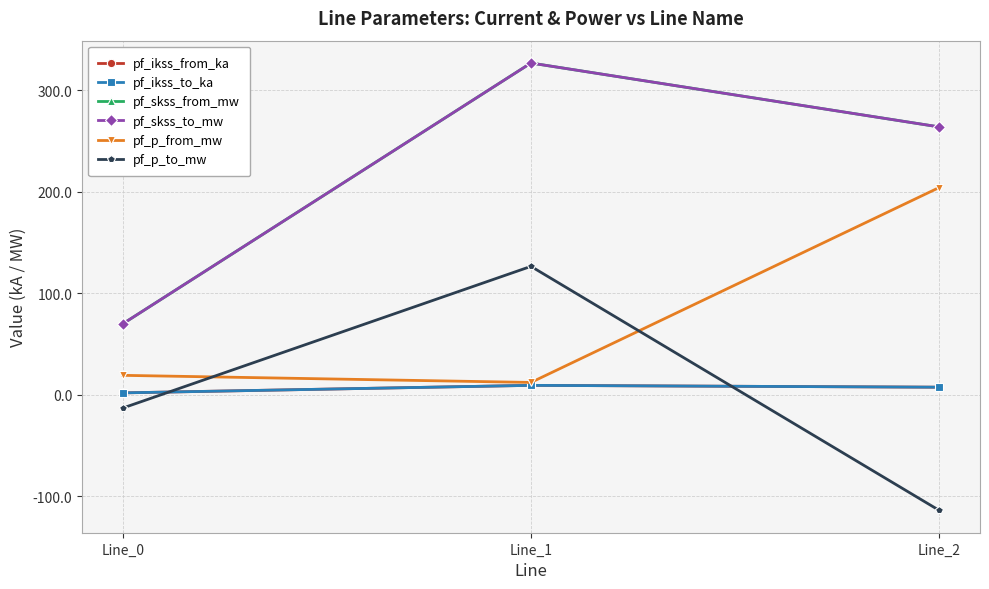

The pf_skss_from_mw series shows 79.7 at Line_1. True or false?

False